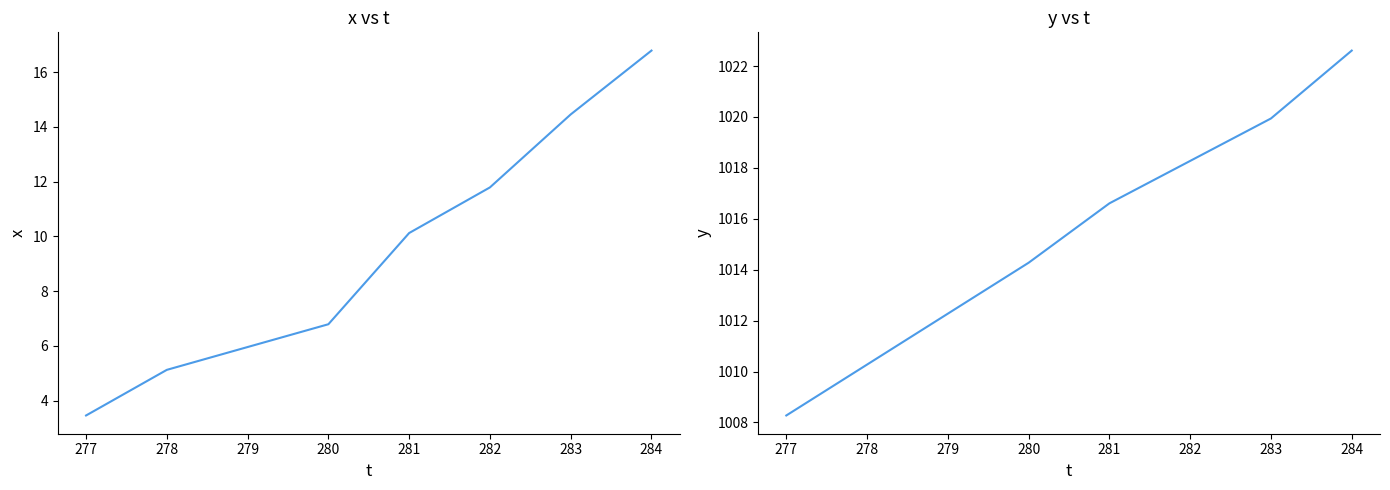

Is the value of y at 280 greater than the value of x at 281?

Yes